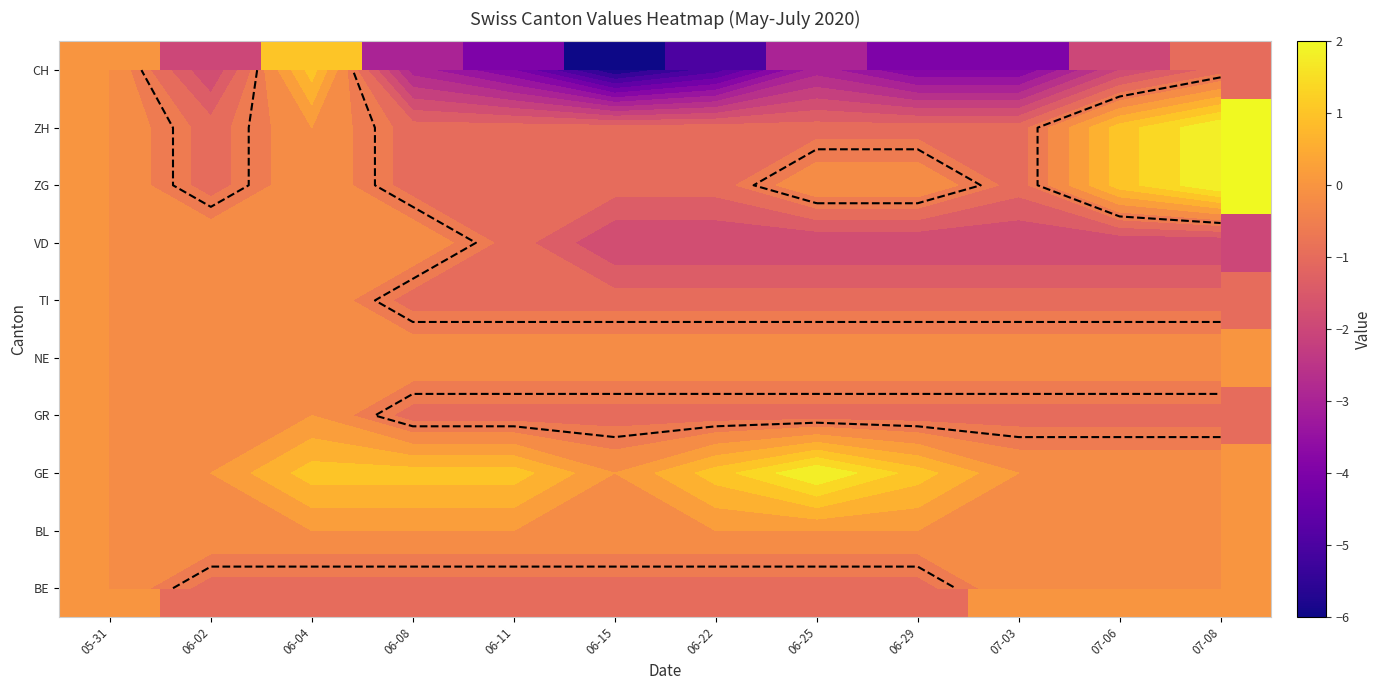

What is the average value of the CH series?

-3